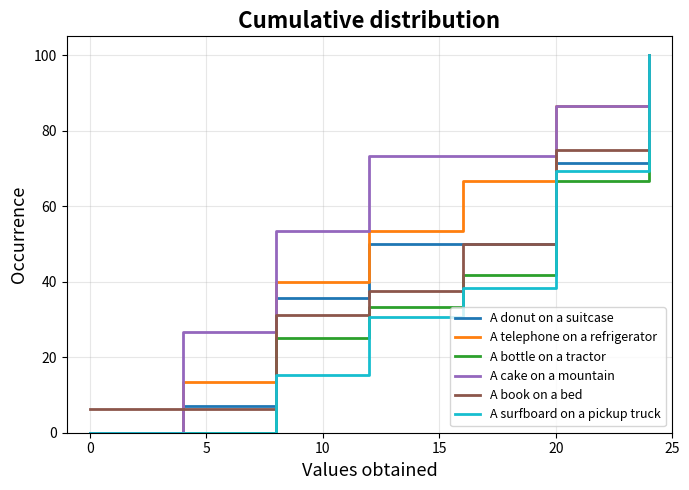

What is the average value of the A donut on a suitcase series?

44.9